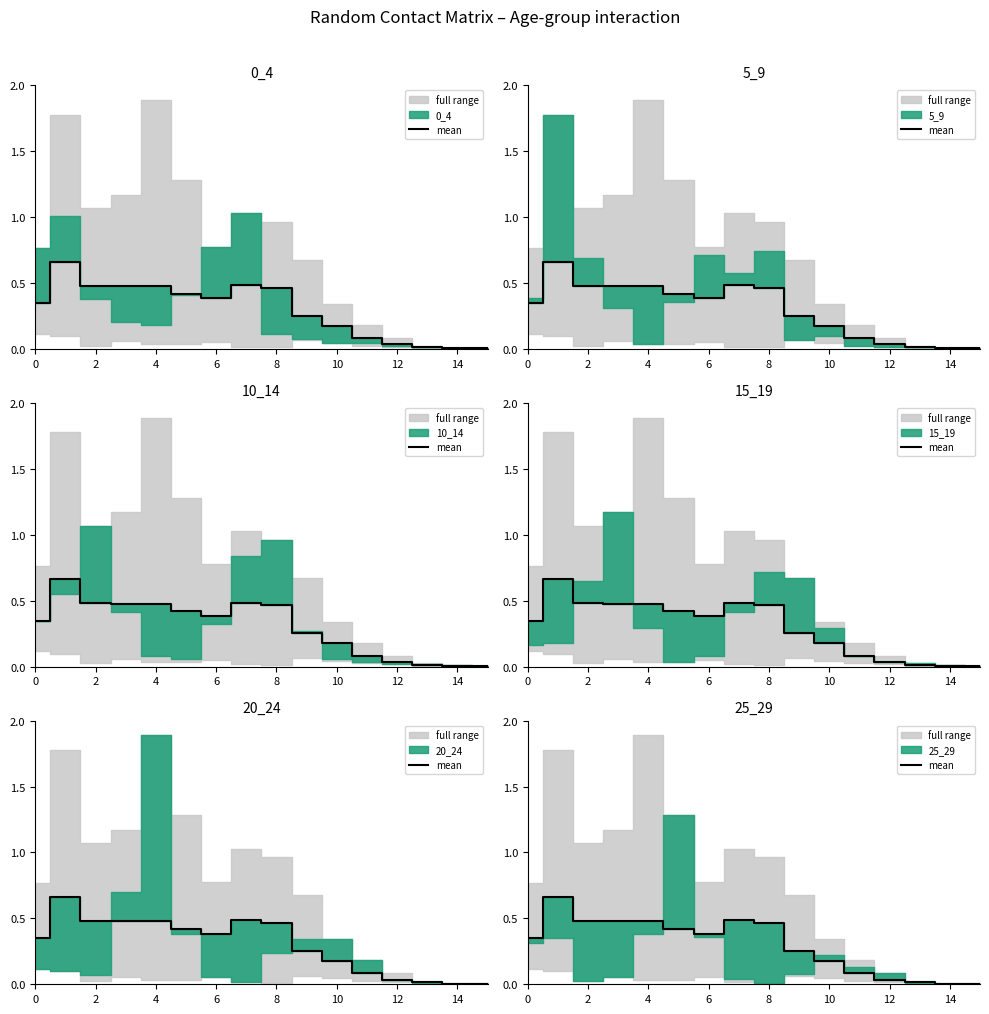

What is the difference between the second highest and second lowest values?

0.5